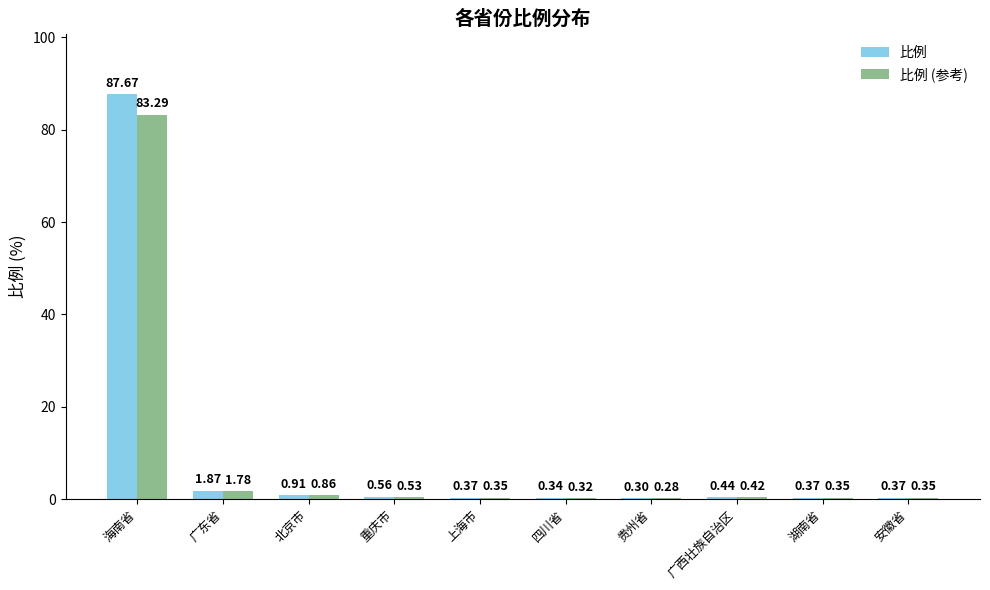

Where is 比例 nearest to the value 43?

广东省